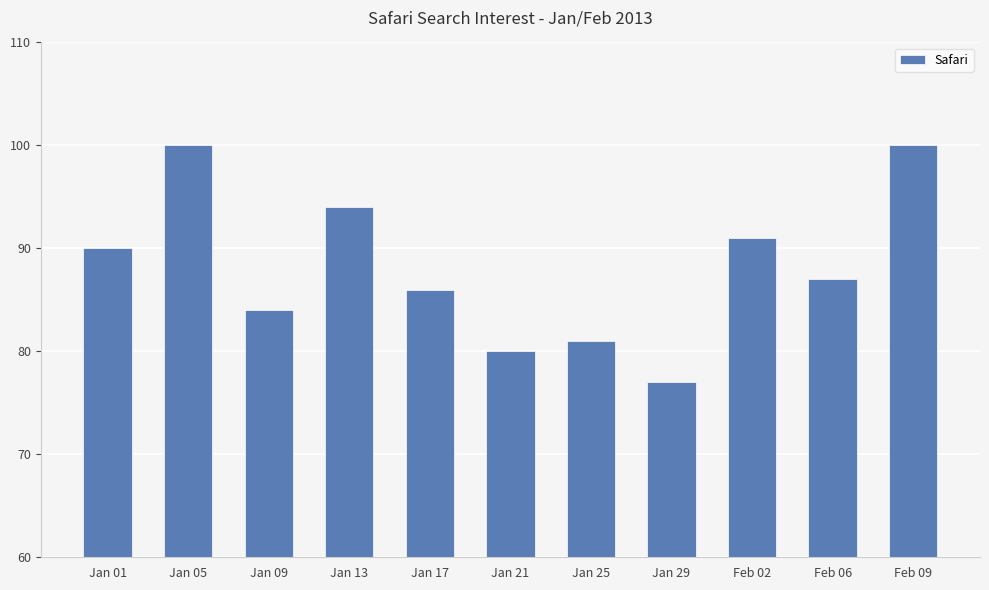

Is it true that the value at Jan 01 is 90?

True